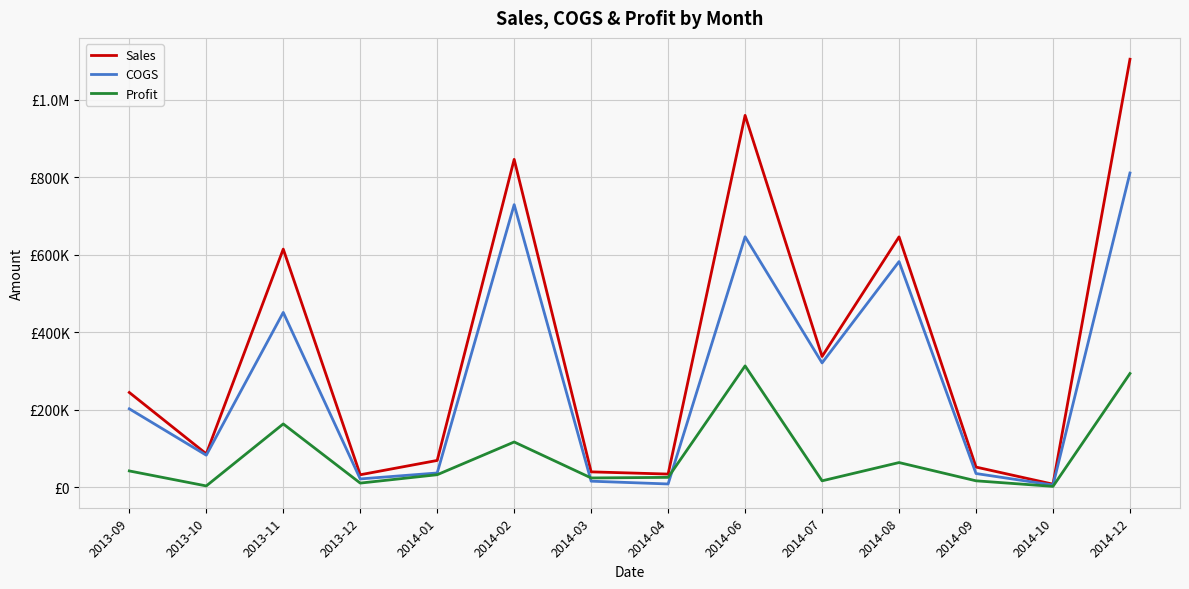

At which category does COGS reach its first local valley?

2013-10